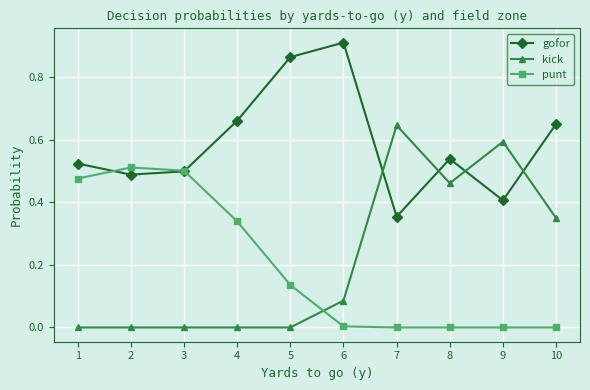

How many lines are shown in the chart?

3